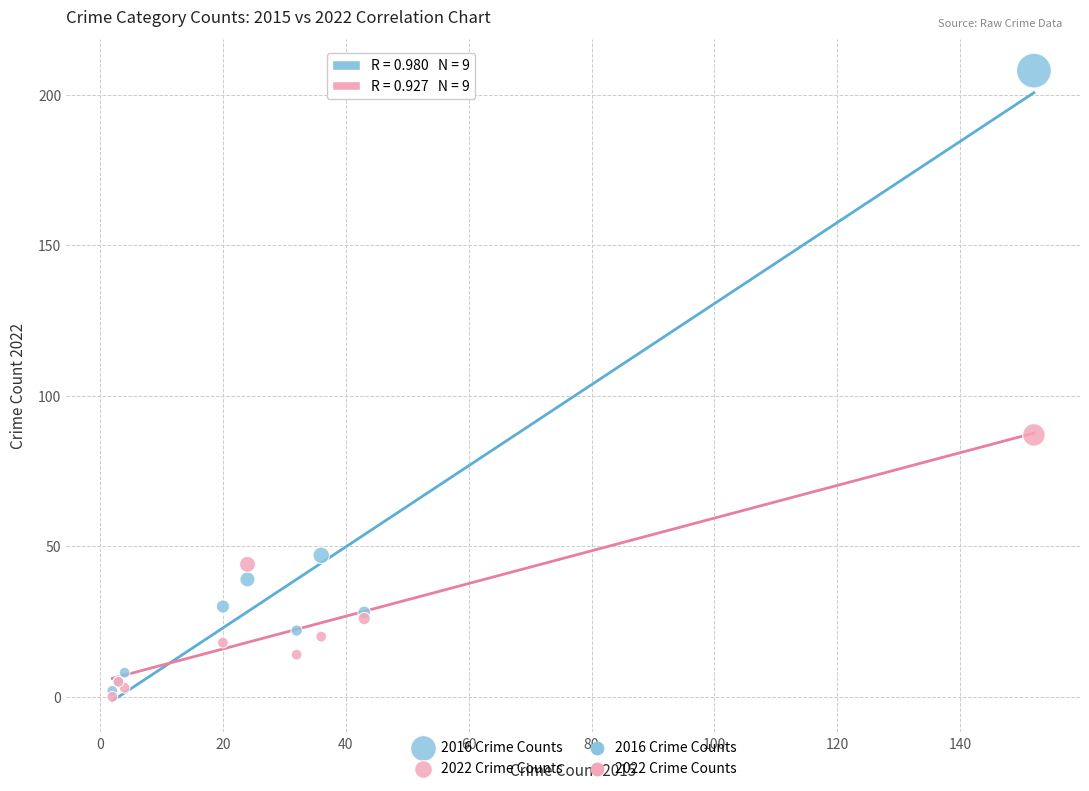

Across all series, what Y value is closest to 104?

87